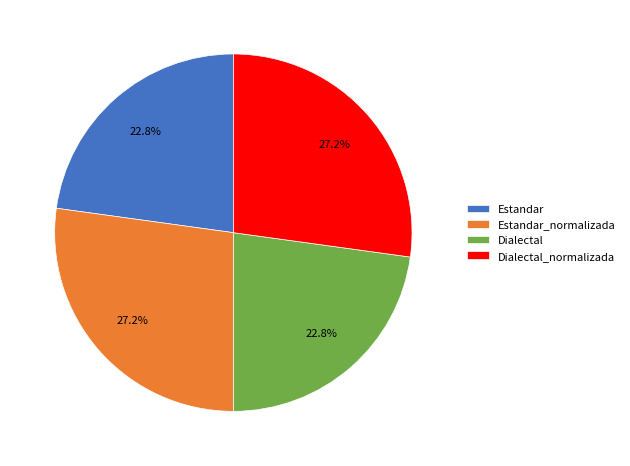

True or false: Dialectal accounts for 9% of the total.

False